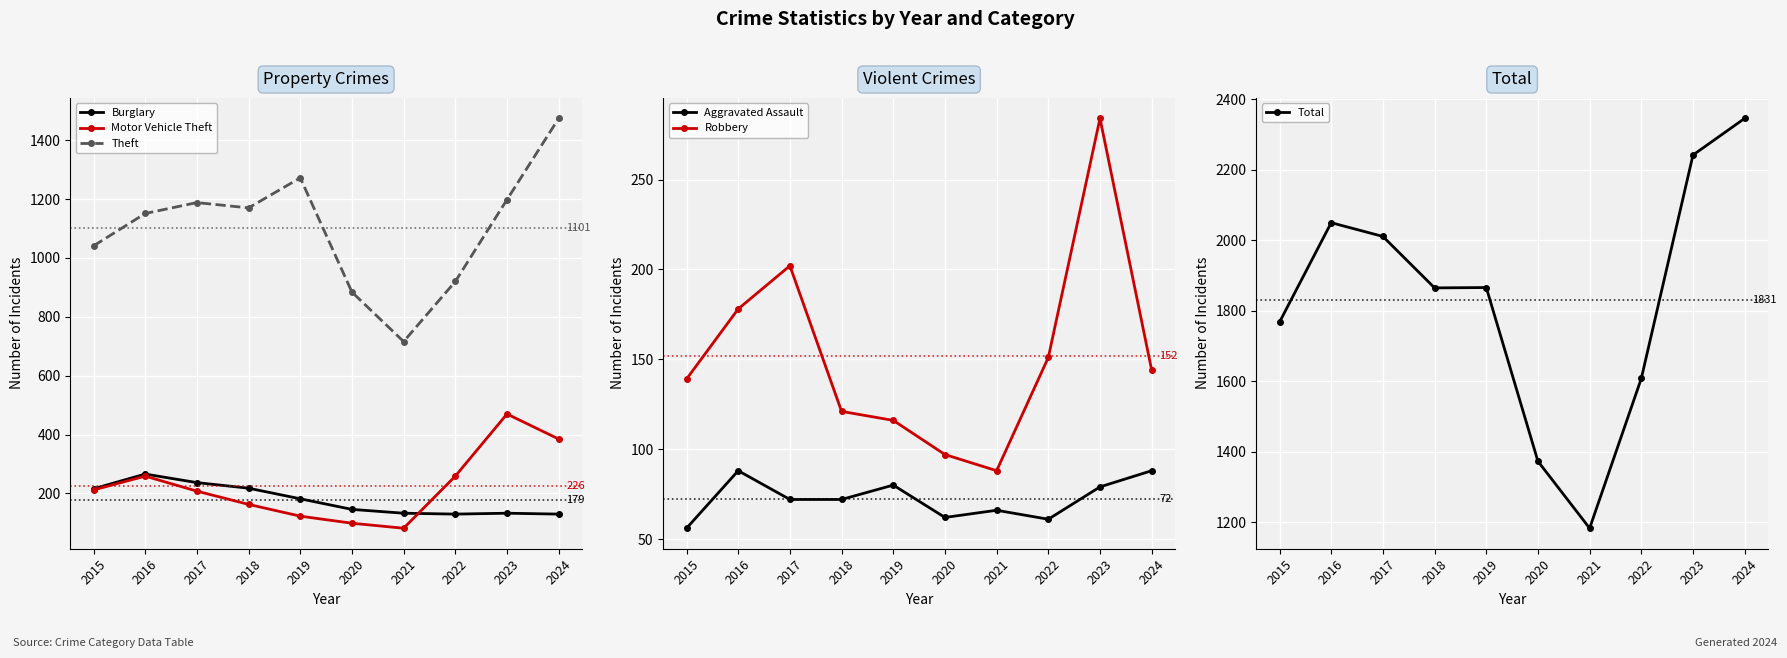

True or false: Aggravated Assault and Motor Vehicle Theft cross at least once.

False